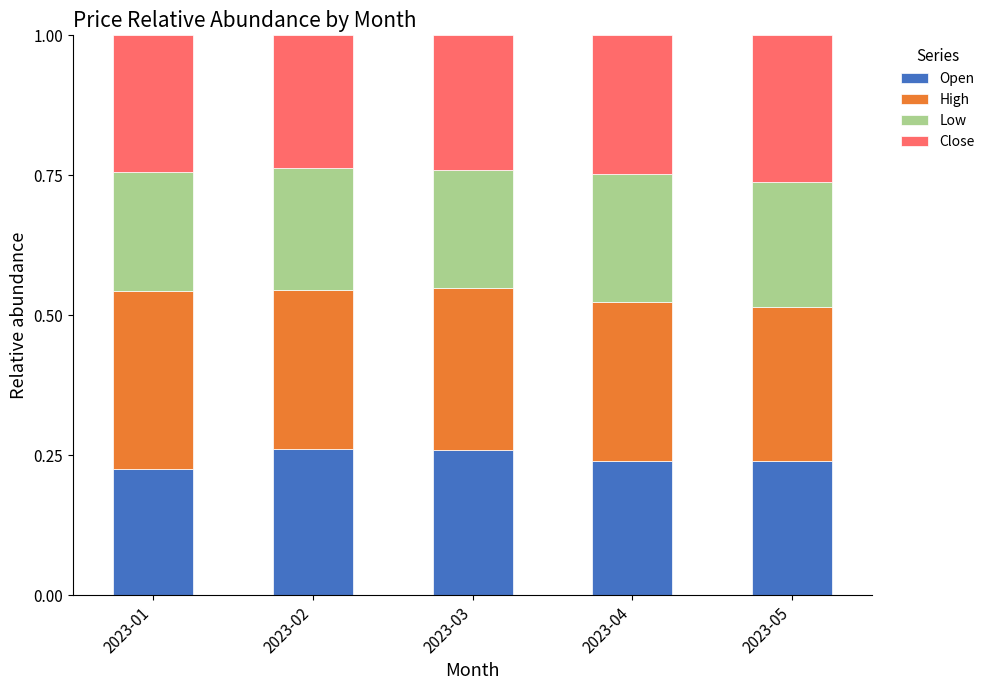

Is it true that Open equals 0.4 at 2023-05?

False